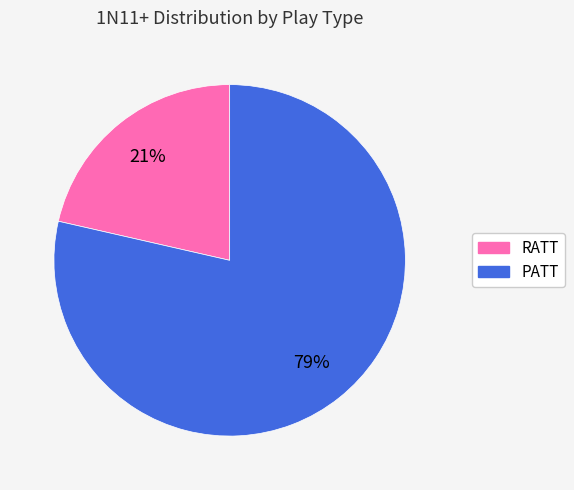

Is it true that RATT is 9% of the pie?

False